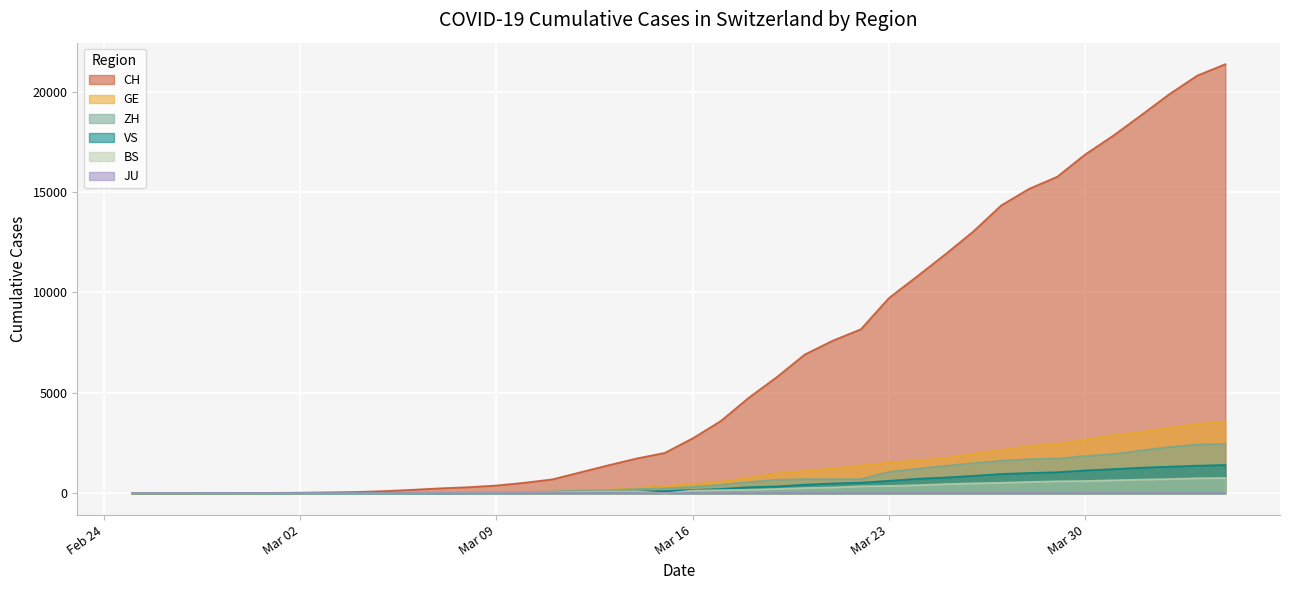

How many series are shown in this chart?

6